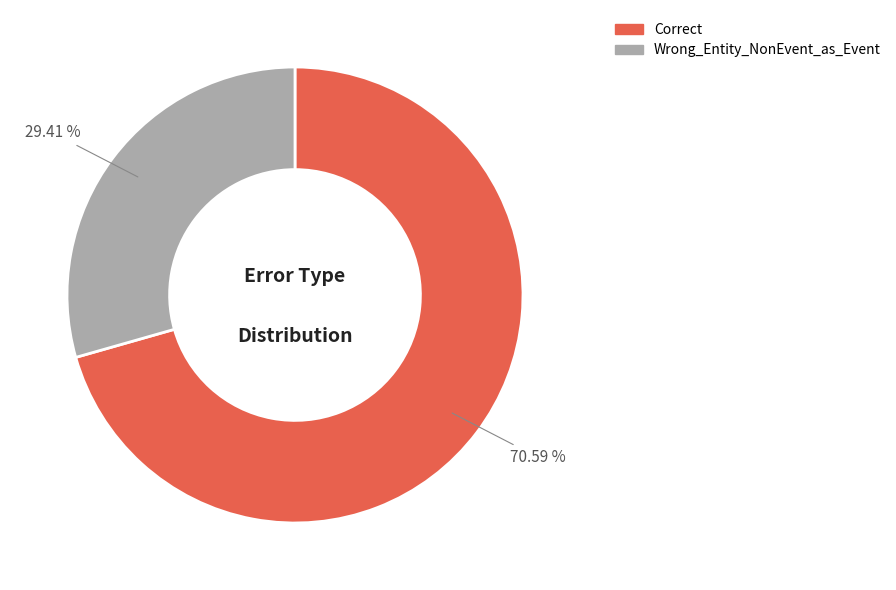

What is the ratio of the value at Wrong_Entity_NonEvent_as_Event to the value at Correct?

0.4